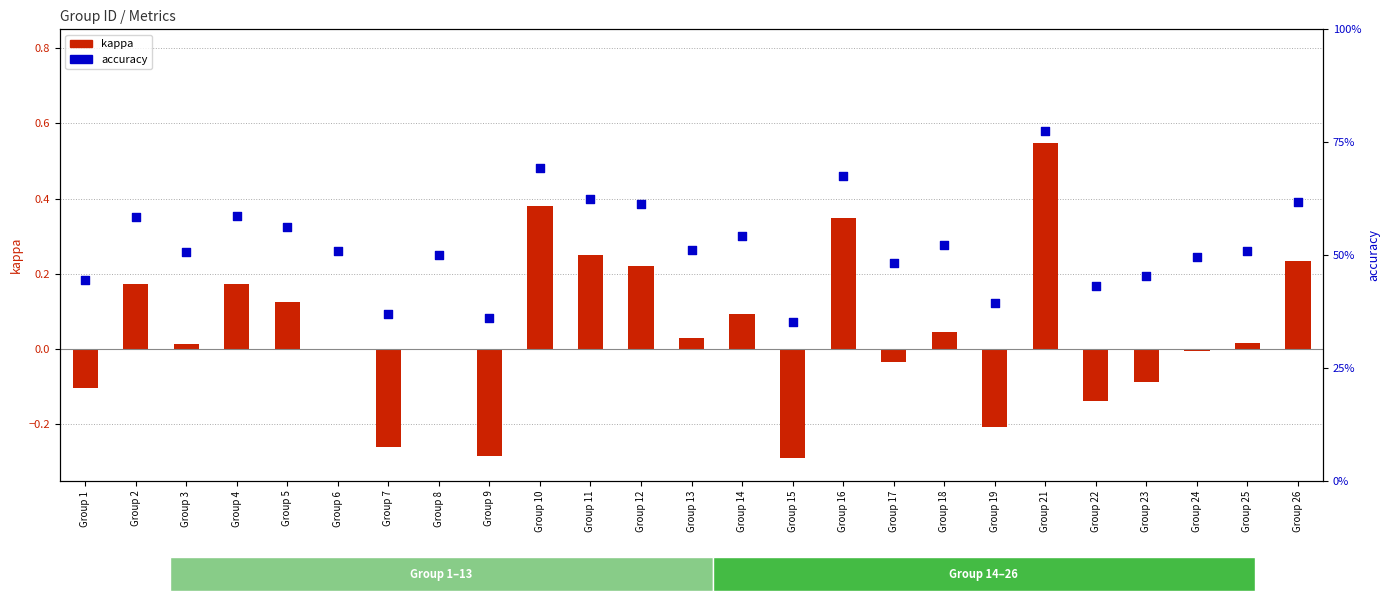

At how many categories does at least one series exceed 0?

25